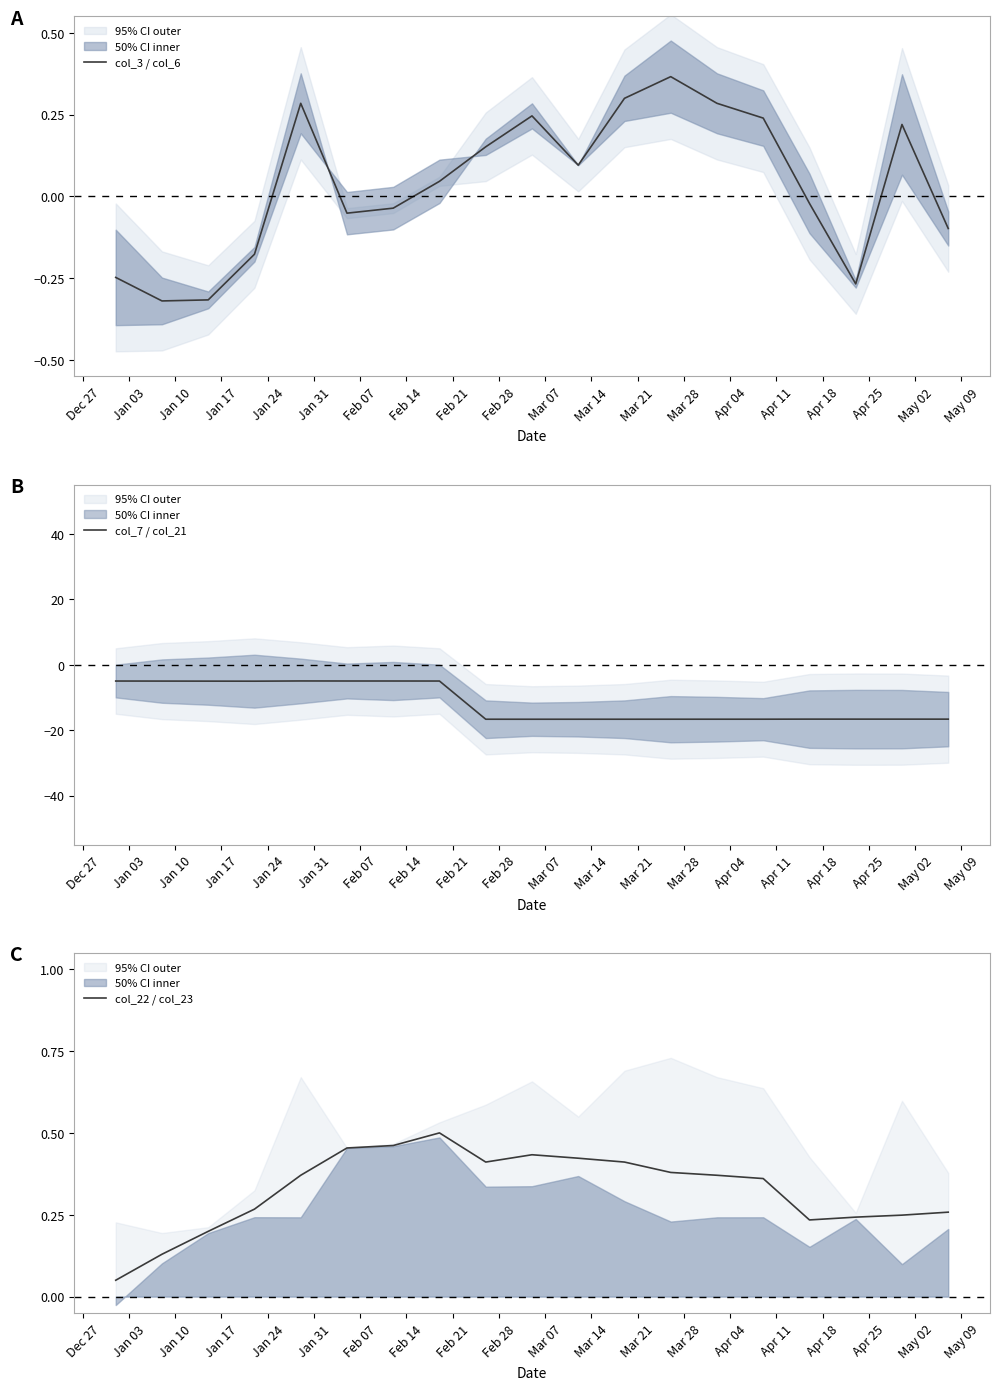

What is the lowest value of the col_7 / col_21 series?

-16.7